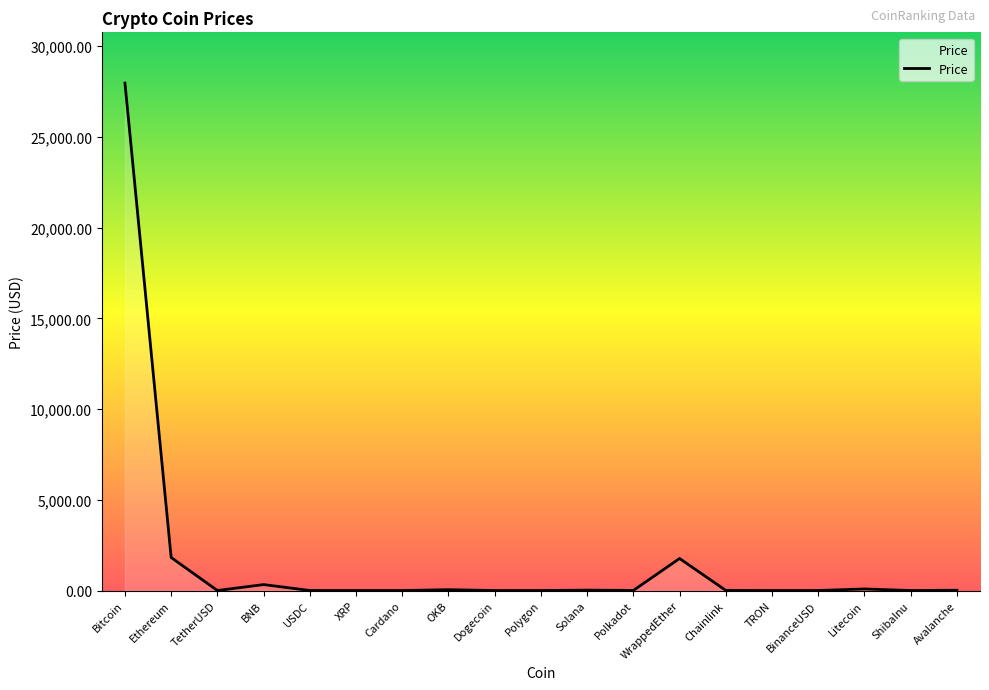

What is the ratio of the value at OKB to the value at USDC?

45.7